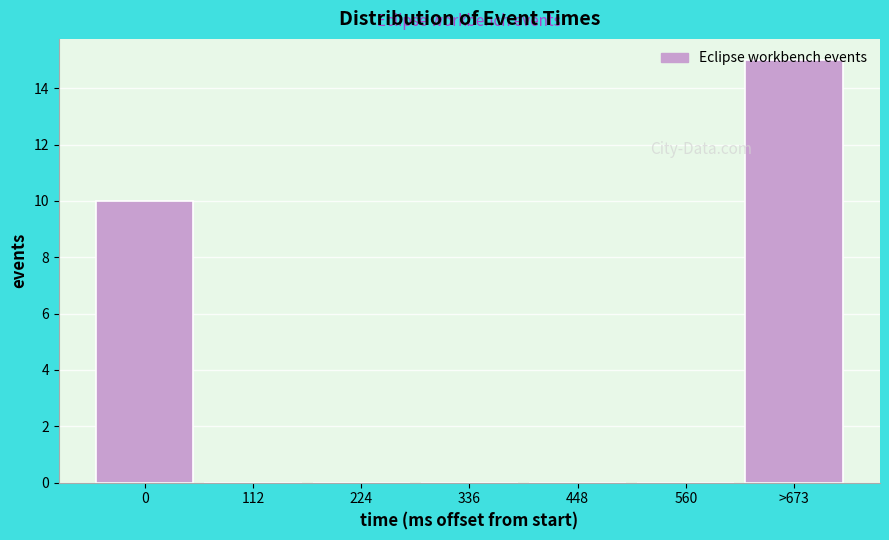

Is it true that the value at 448 is -10?

False